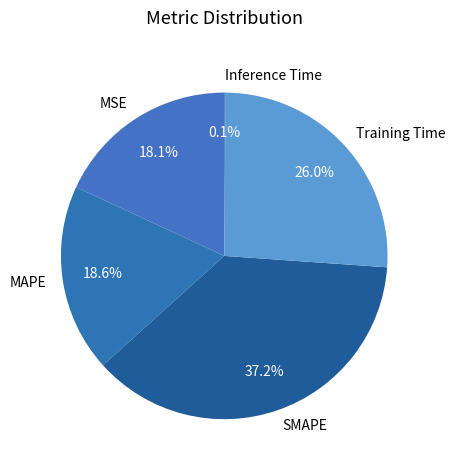

What portion of the pie excludes MAPE?

81.4%